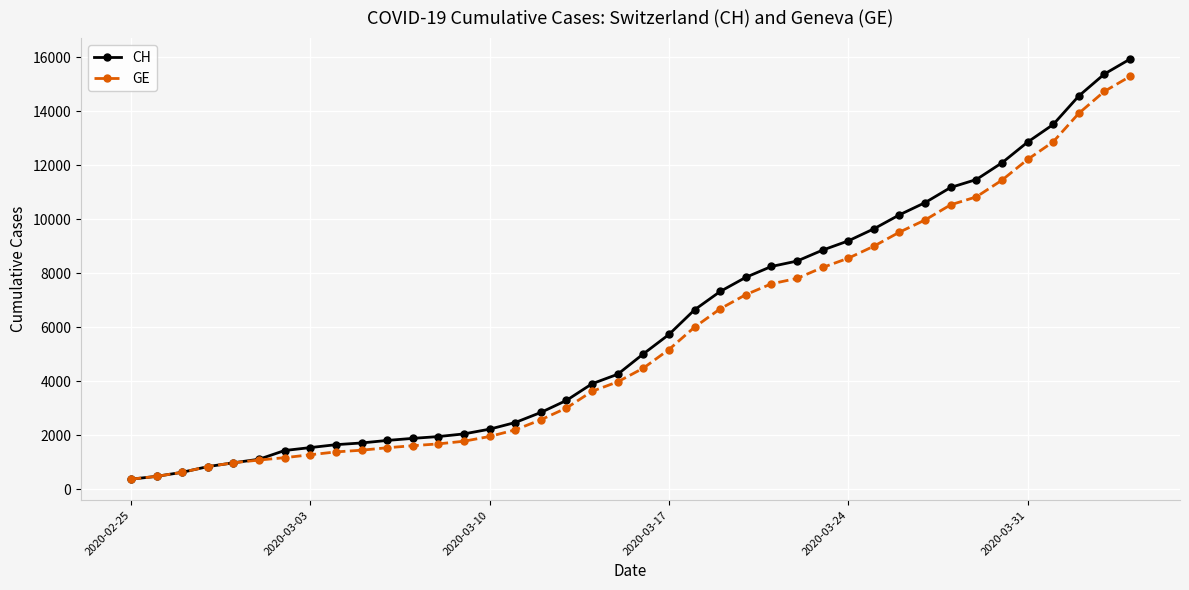

What is the maximum value shown in the chart?

15926